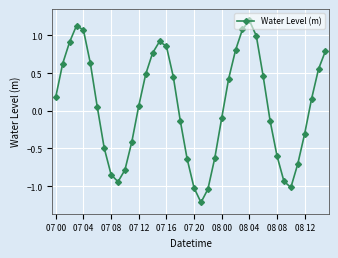

What is the smallest value displayed?

-1.2